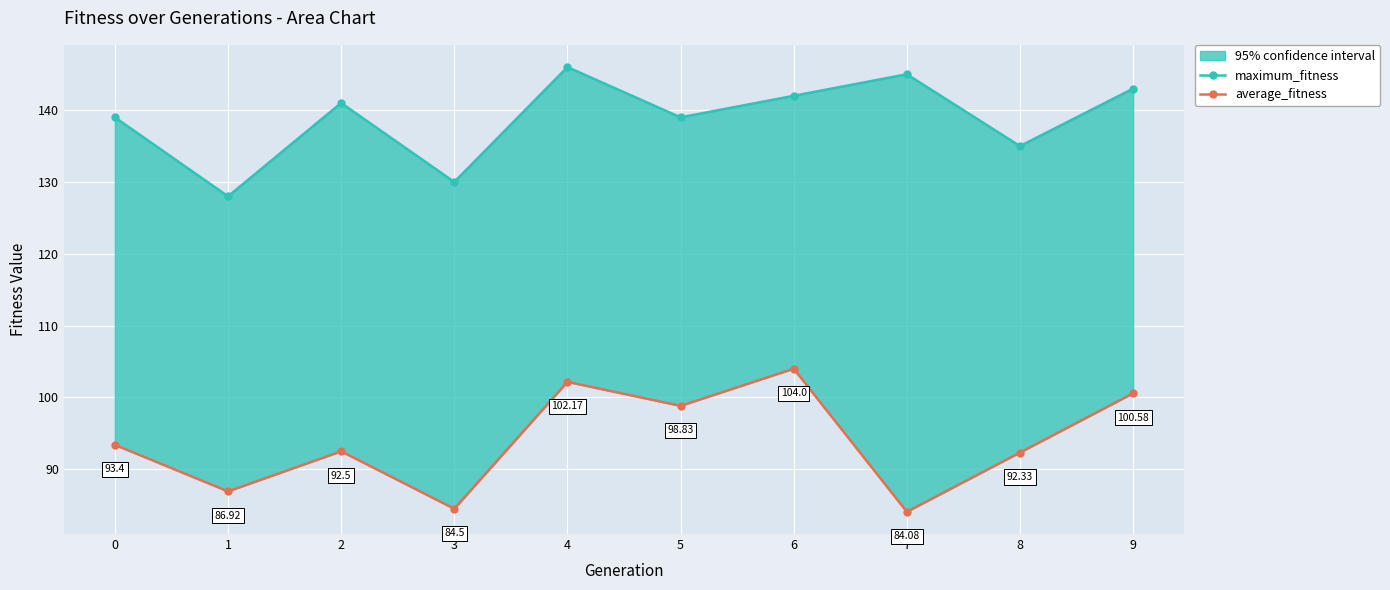

What is the value of the maximum_fitness point at the 8th from the left?

145.0